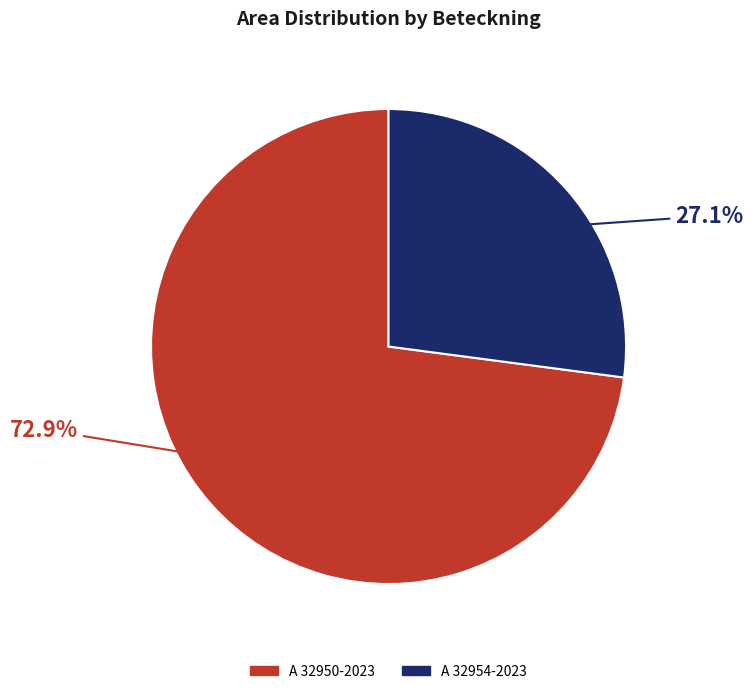

To the nearest percent, what is the combined percentage of A 32950-2023 and A 32954-2023?

100%